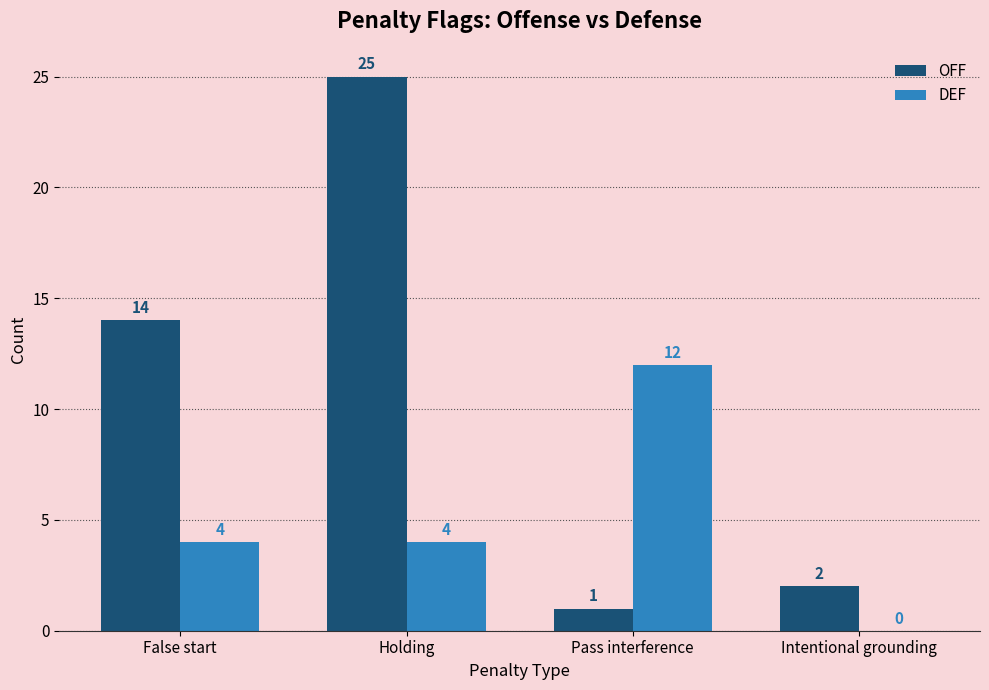

Reading left to right, extract all data points from this chart.

OFF: 14	25	1	2
DEF: 4	4	12	0